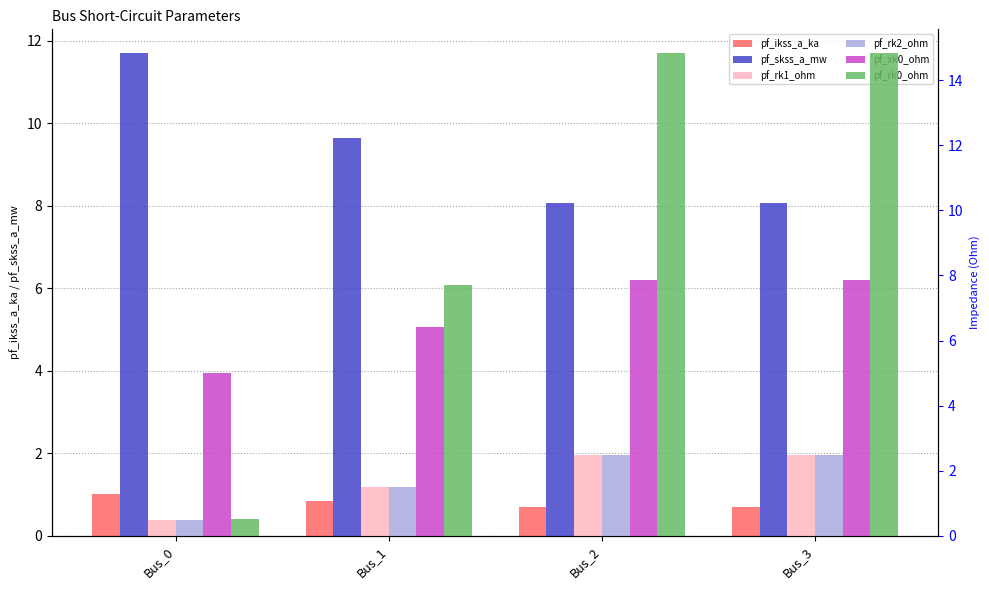

What is the difference between the maximum and minimum values in the pf_skss_a_mw series?

3.6